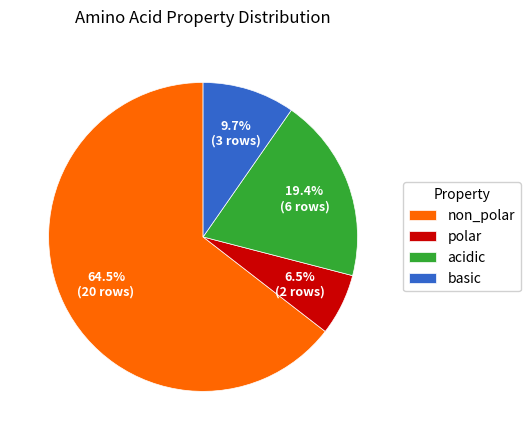

Which has a higher value, non_polar or acidic?

non_polar